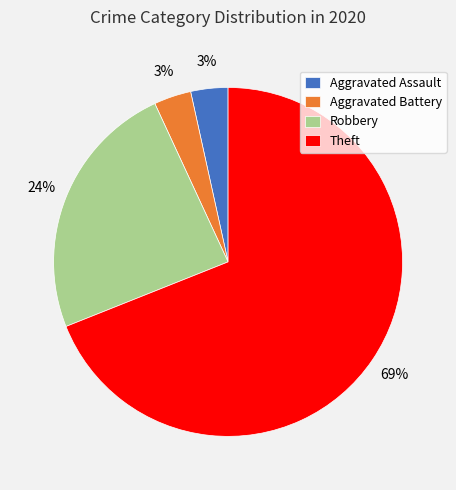

Do Aggravated Battery and Robbery together represent more than half of the pie?

No